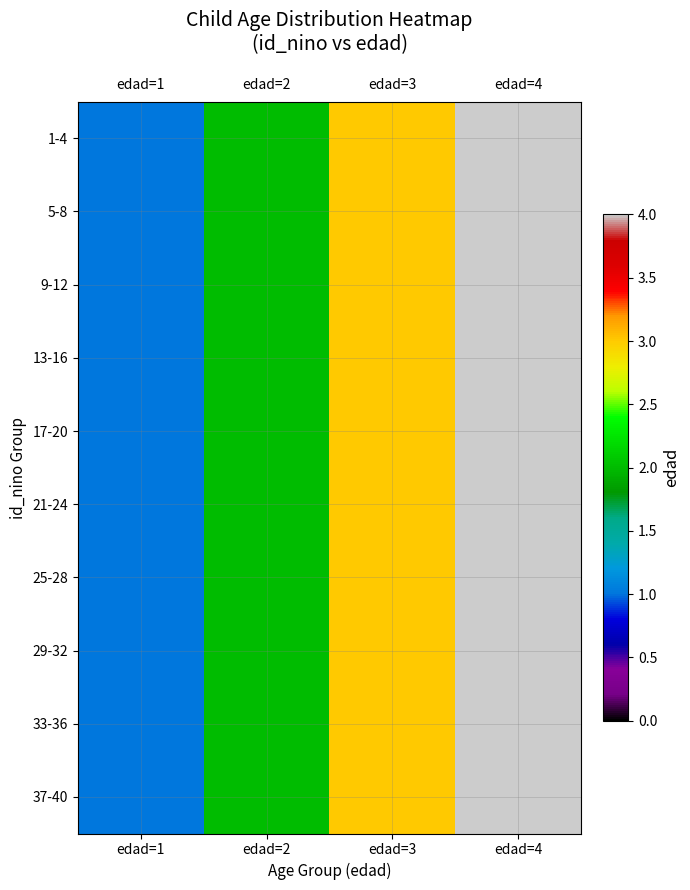

Rank the series at edad=1 from highest to lowest value.

1-4, 5-8, 9-12, 13-16, 17-20, 21-24, 25-28, 29-32, 33-36, 37-40